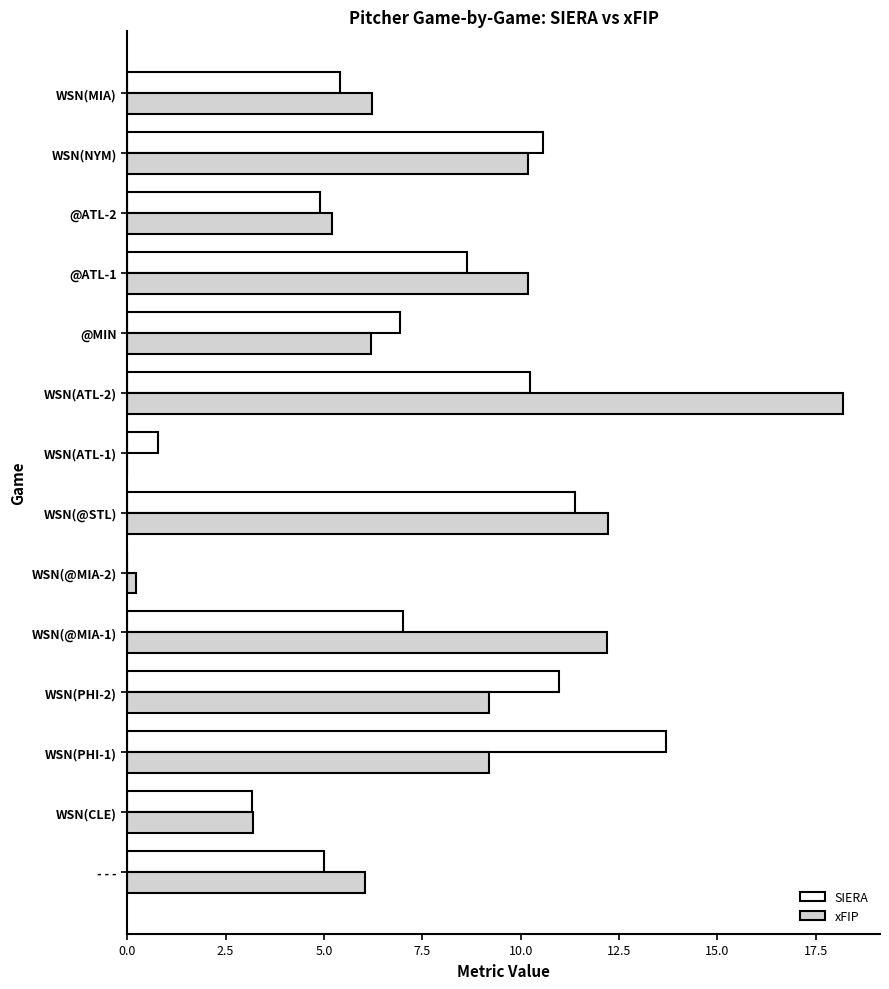

Rank the series by their average value, from highest to lowest.

xFIP, SIERA